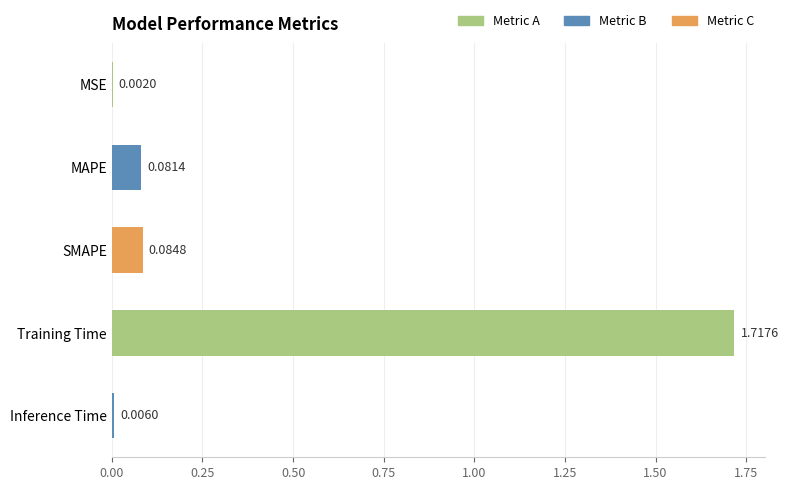

What is the sum of all values?

1.9